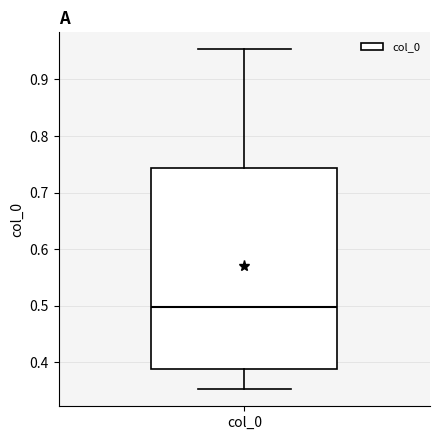

Read this box plot against the y-axis: the position of the median line, the range covered by the box, and the ends of both whiskers. The values are not printed on the chart, so give them approximately, as read against the axis.

median 0.50, box 0.39 to 0.74, whiskers 0.35 to 0.95